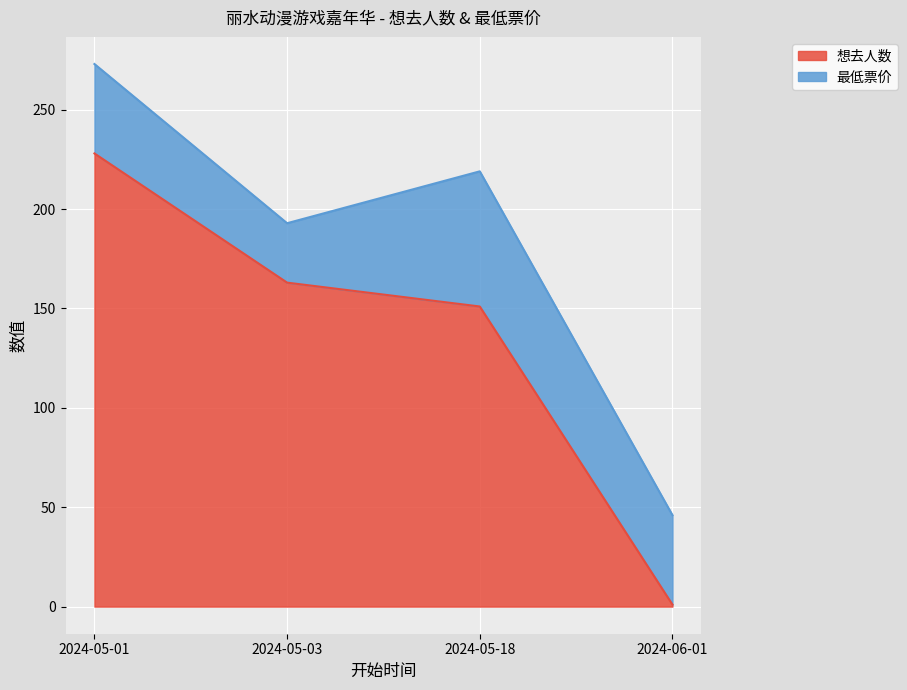

Is it true that the value at 2024-06-01 is 1?

False